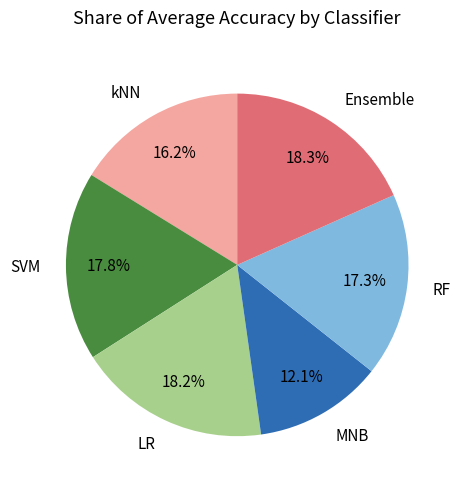

What is the smallest slice in the pie chart?

MNB